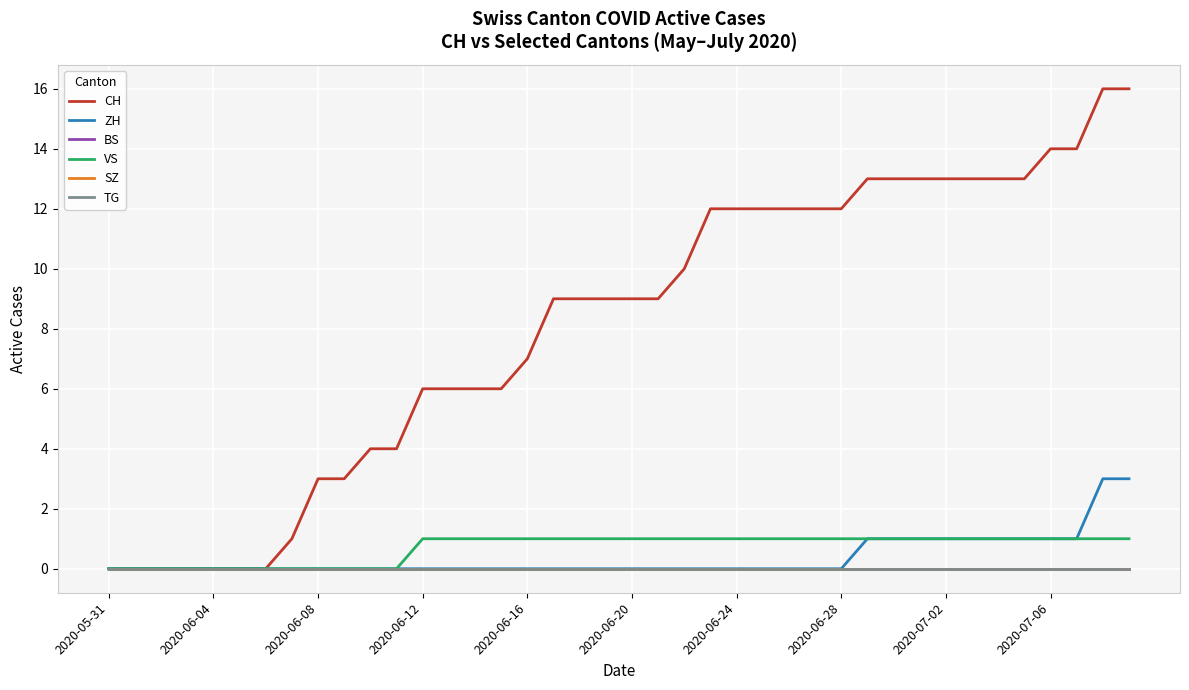

What is the maximum value shown in the chart?

16